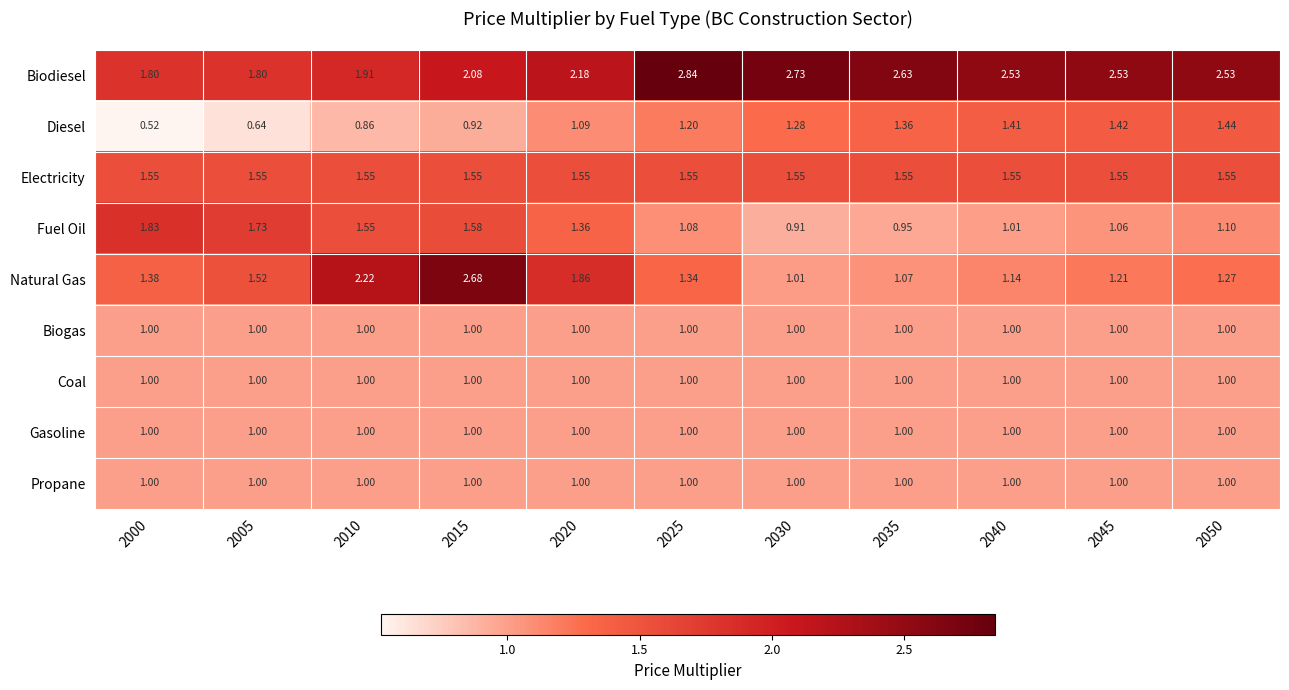

Which series has the largest total across all categories?

Biodiesel